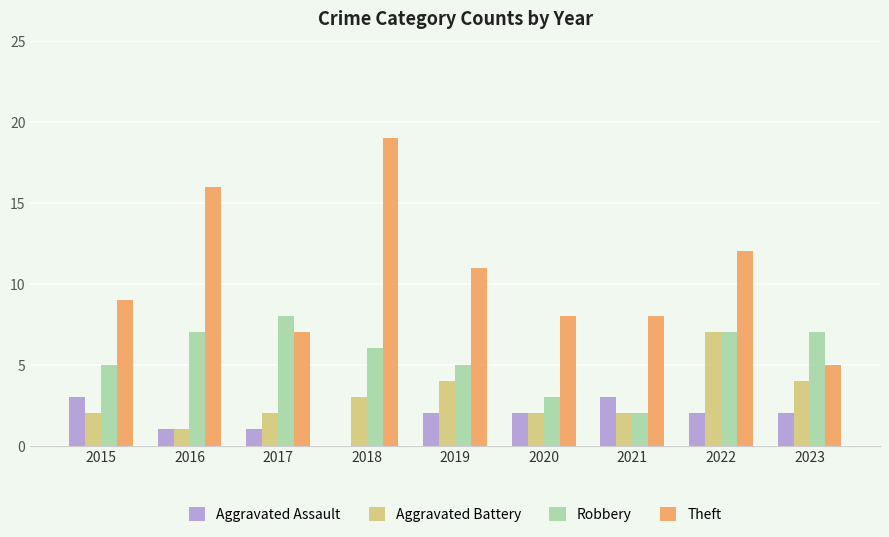

Between 2020 and 2022, which series saw the biggest shift?

Aggravated Battery